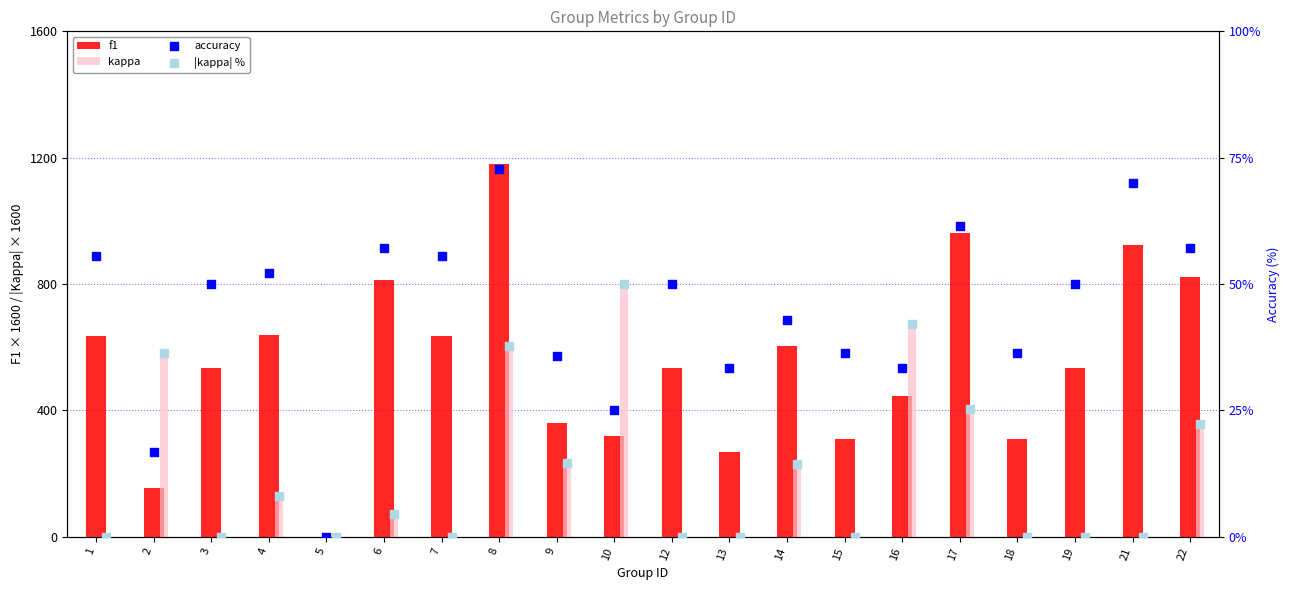

What is the maximum value for f1?

1180.3